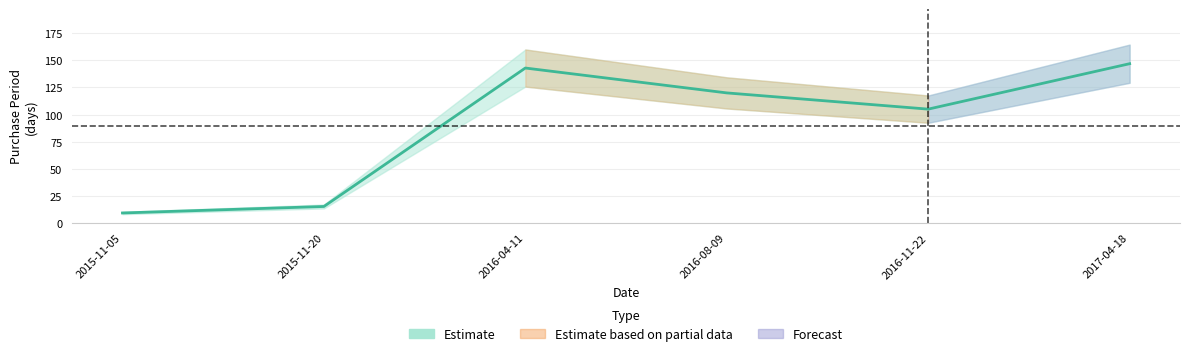

Rank the categories by value from highest to lowest.

2017-04-18, 2016-04-11, 2016-08-09, 2016-11-22, 2015-11-20, 2015-11-05